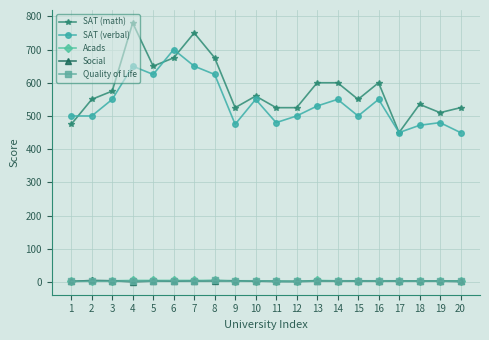

True or false: Quality of Life and SAT (verbal) intersect in this chart.

False